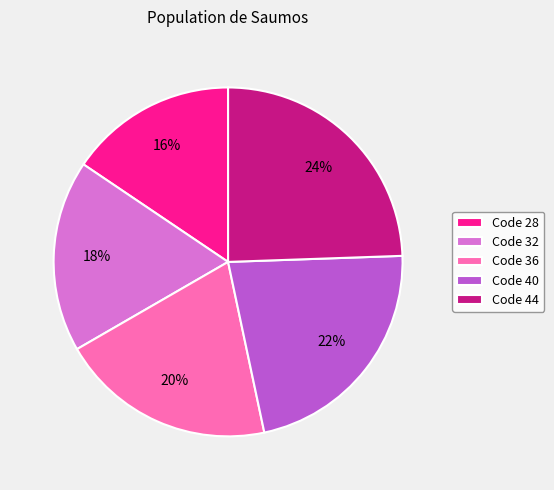

Is it true that Code 36 is 32% of the pie?

False